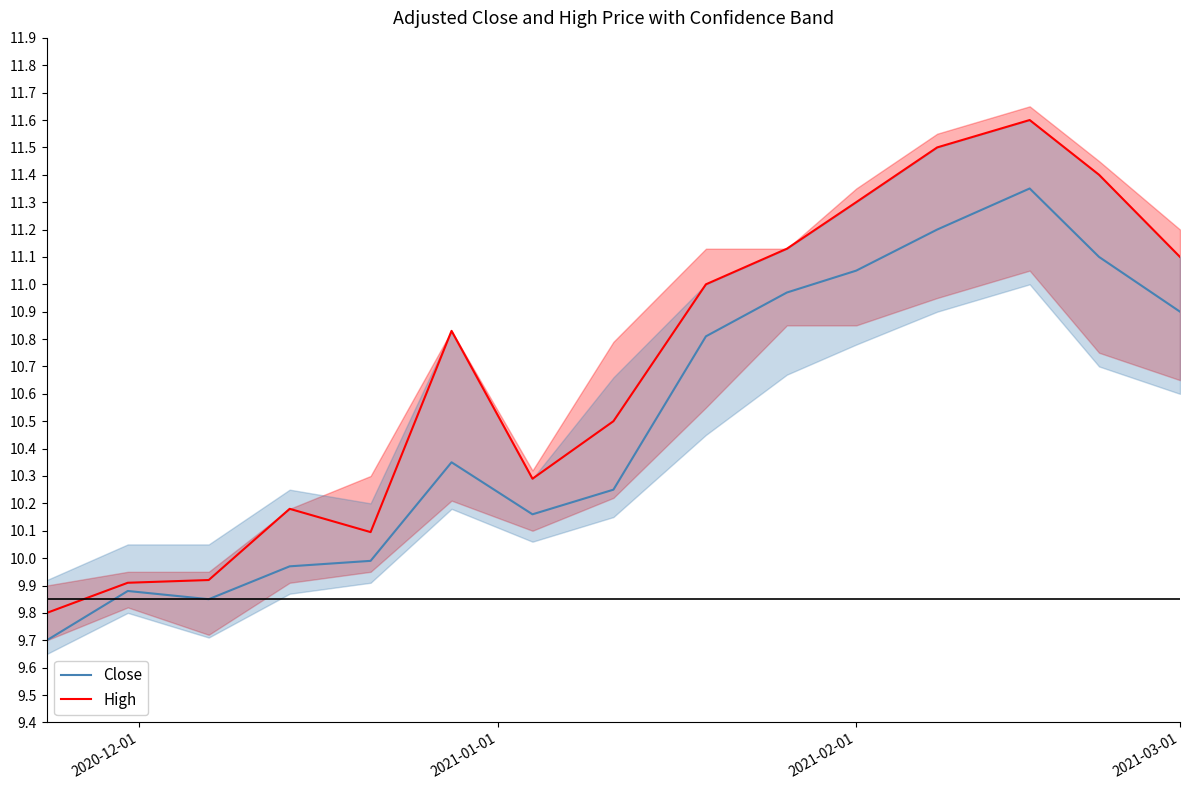

True or false: Close has a value of 15.5 at 2021-03-01.

False